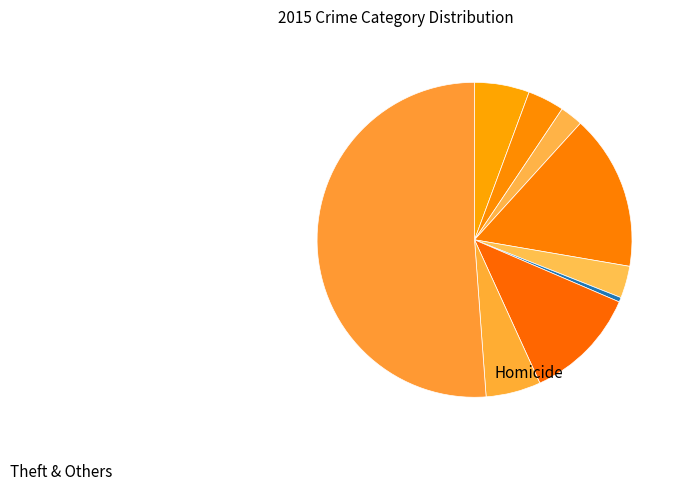

Which slice is the smallest?

Homicide